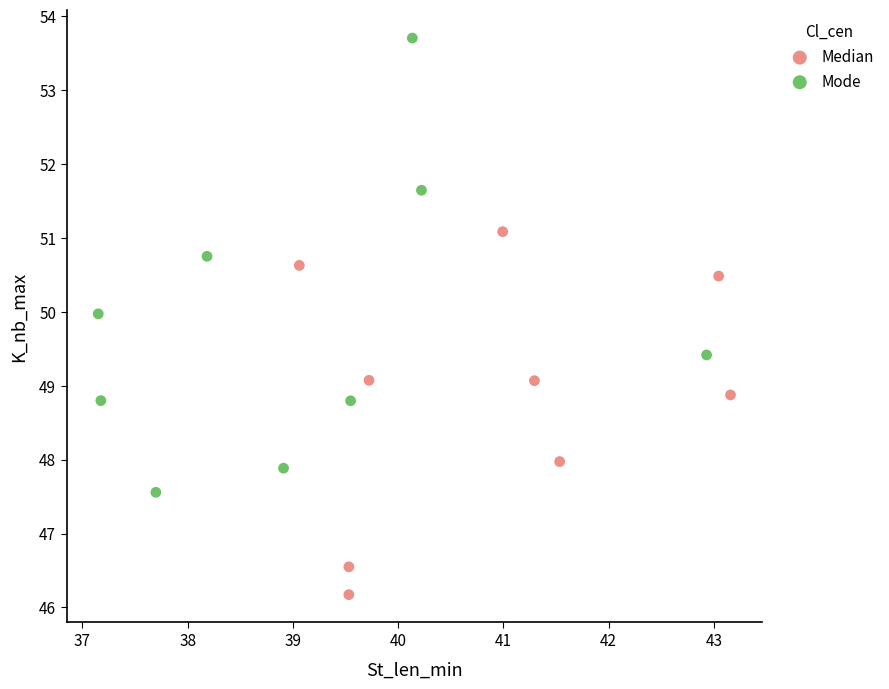

Which series has the largest Y range (max minus min)?

Mode